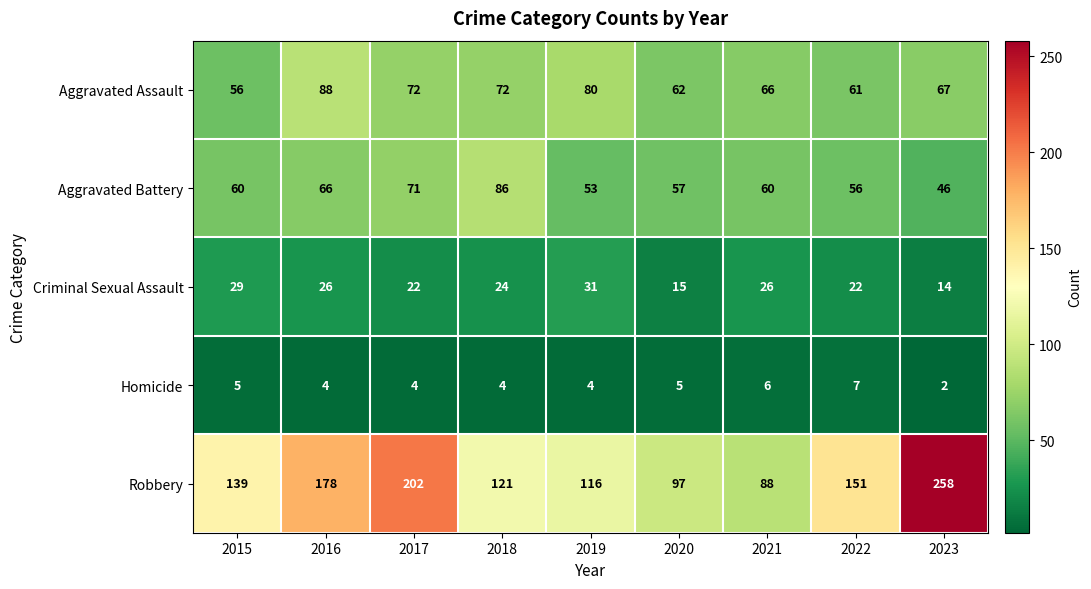

Is it true that Criminal Sexual Assault equals 29 at 2015?

True